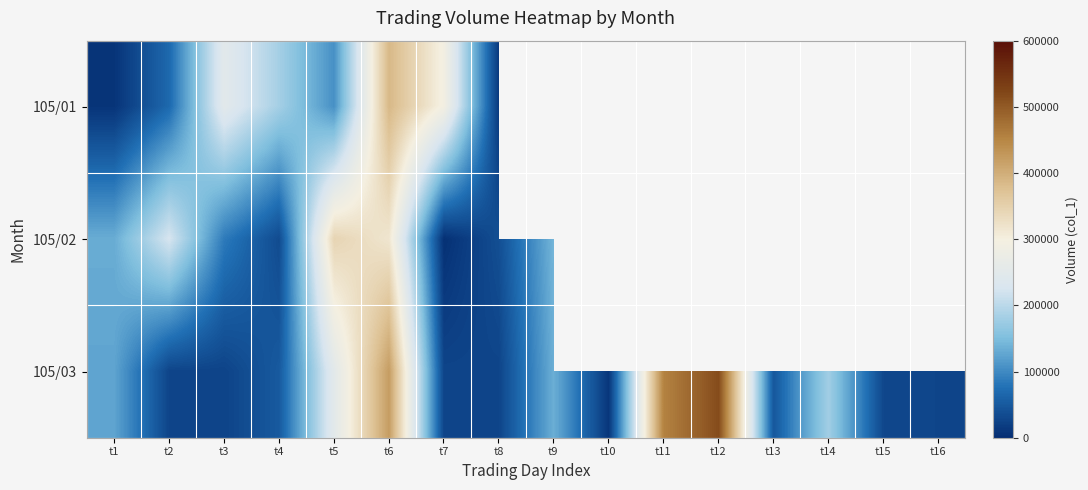

At which label is 105/03 closest to 263000?

t5